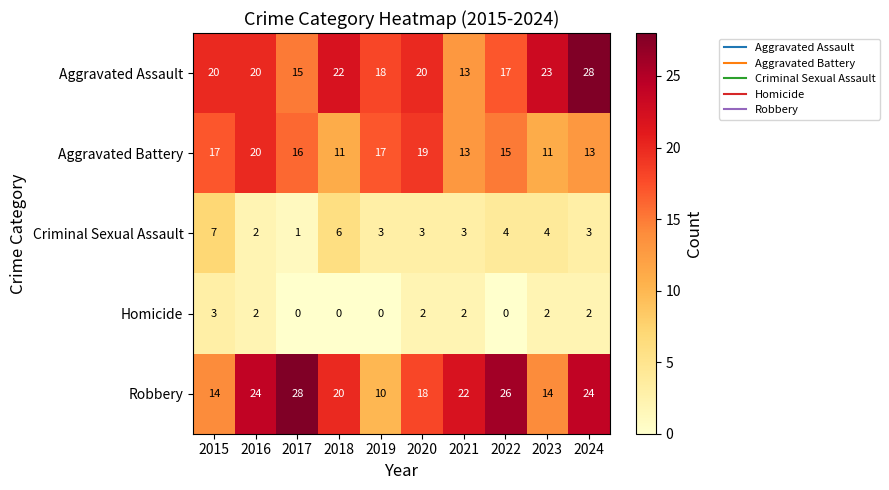

Is the value of Homicide at 2023 greater than the value of Aggravated Assault at 2020?

No